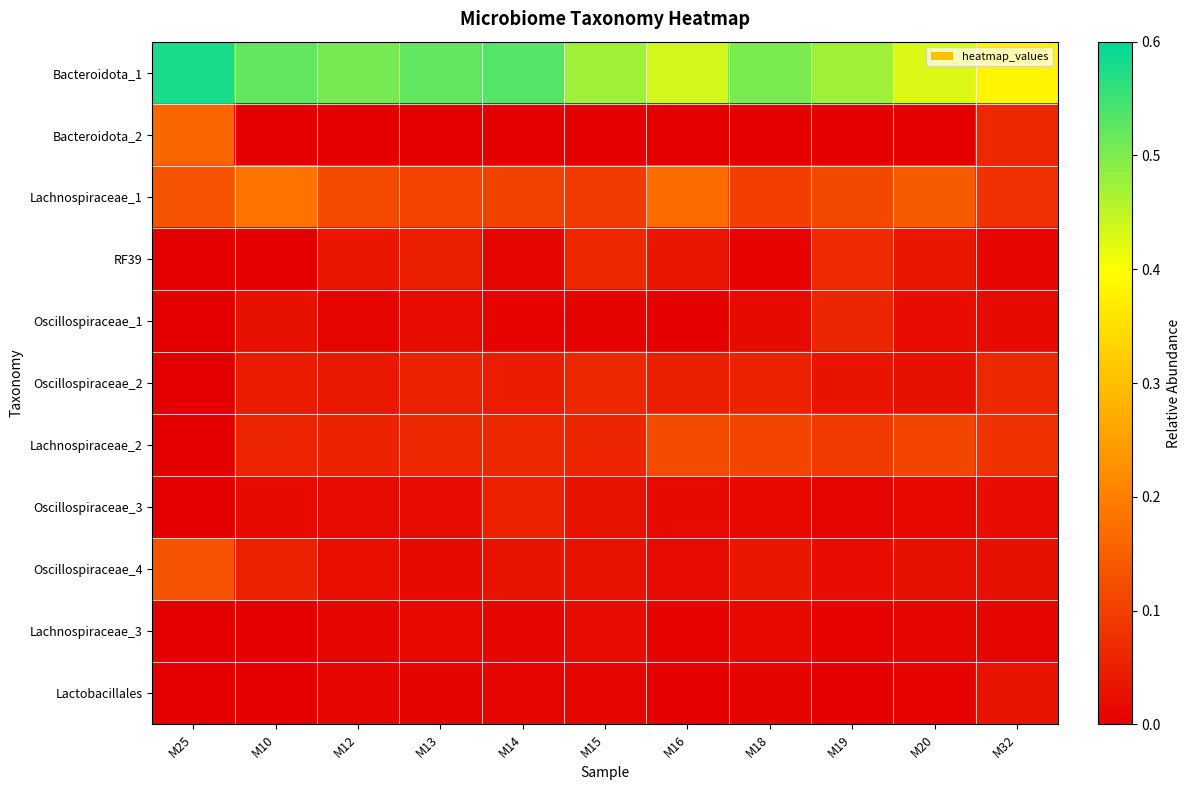

At M12, list the series in order from largest to smallest.

Bacteroidota_1, Lachnospiraceae_1, Lachnospiraceae_2, Oscillospiraceae_2, RF39, Oscillospiraceae_4, Oscillospiraceae_3, Oscillospiraceae_1, Lachnospiraceae_3, Lactobacillales, Bacteroidota_2